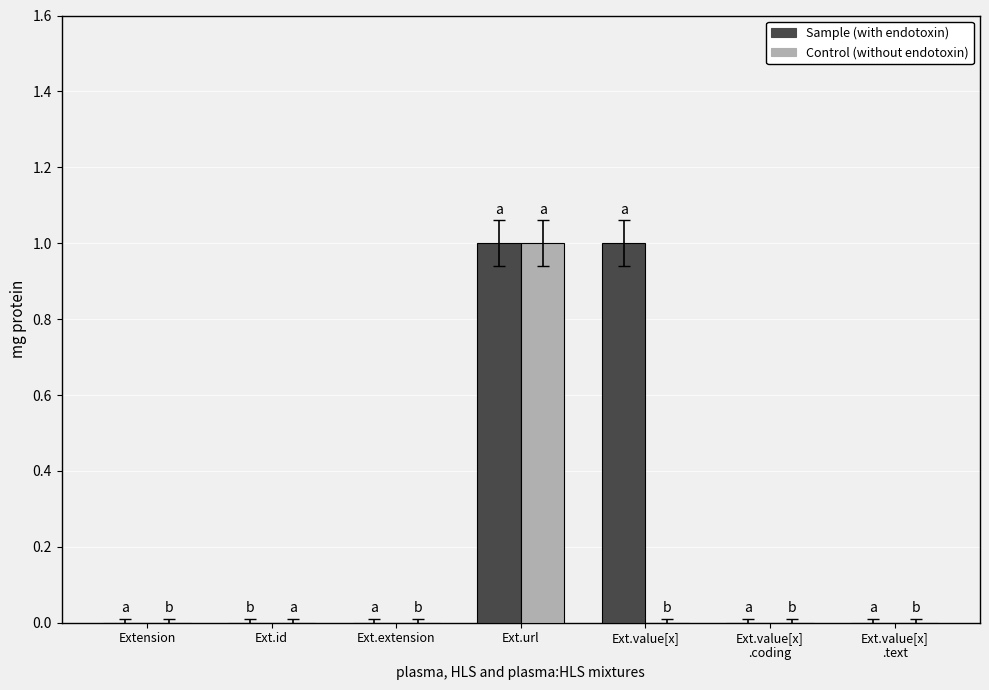

At which category is the sum across all series the highest?

Ext.url